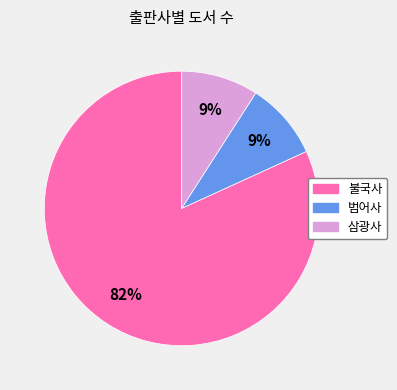

Which slice is the largest?

불국사